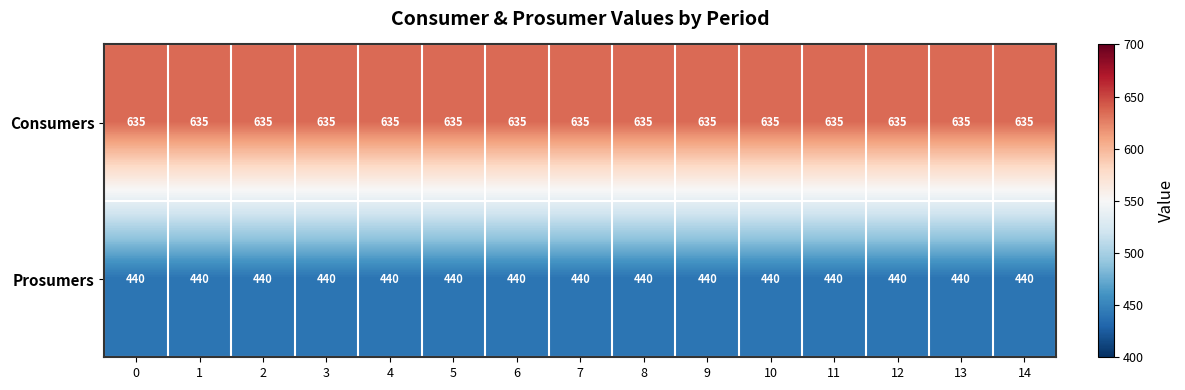

At 0, list the series in order from smallest to largest.

Prosumers, Consumers